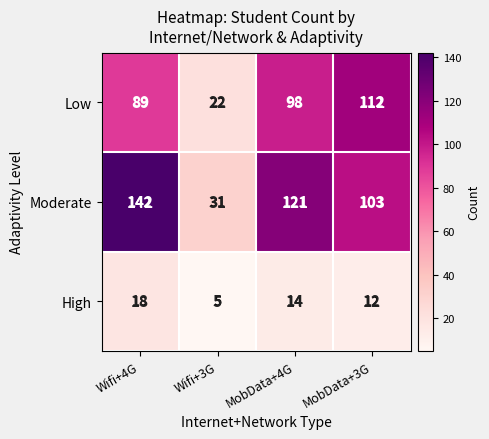

Which series has the widest spread of values?

Moderate